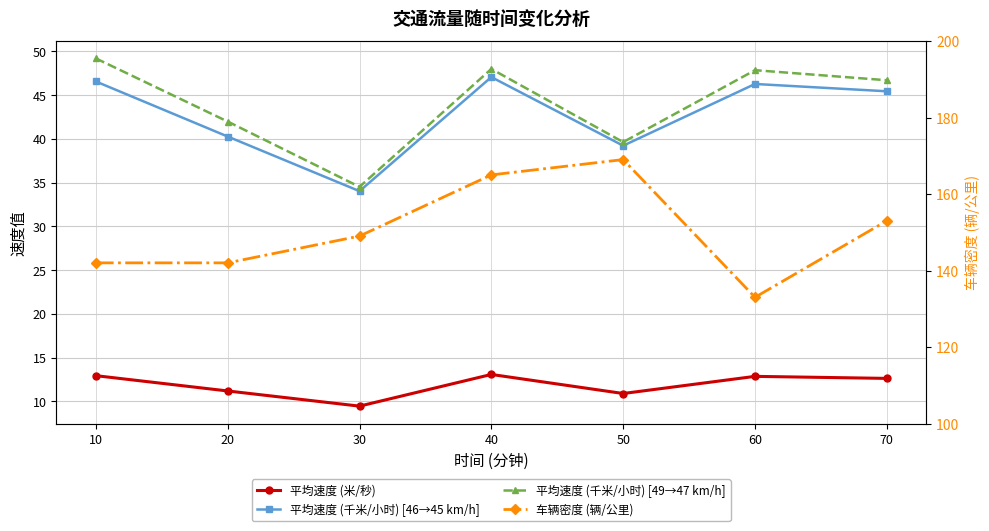

What is the maximum value for 平均速度 (千米/小时) [49→47 km/h]?

49.2